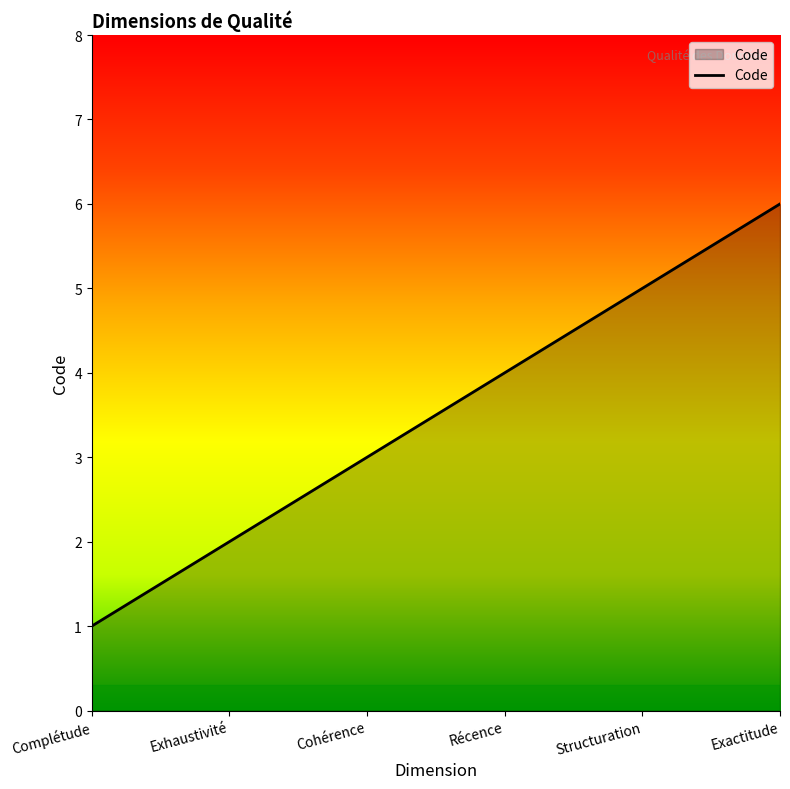

At which category does the chart reach its peak across all series?

Exactitude